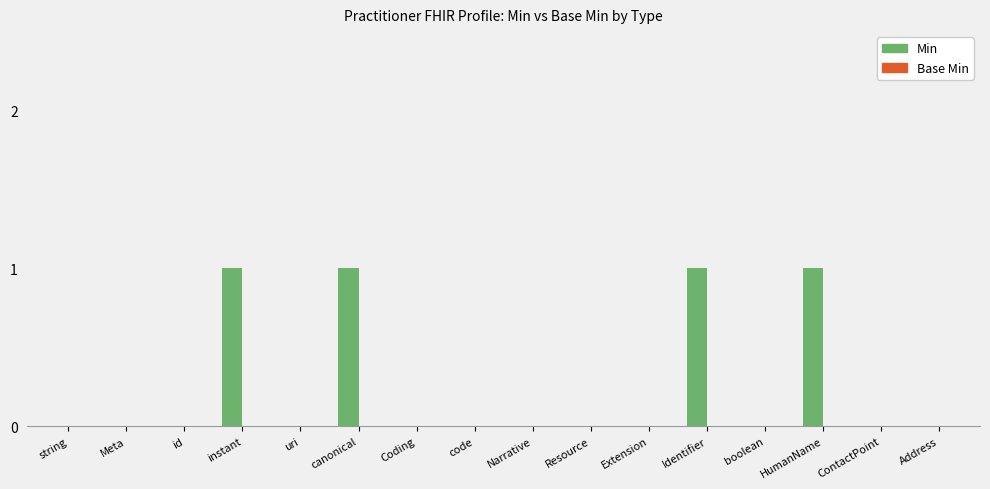

What is the sum of all values?

4